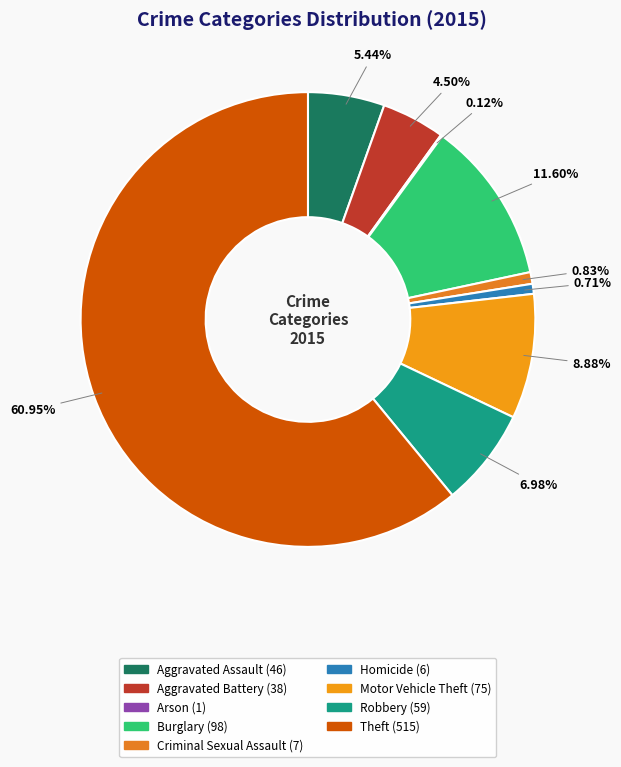

Count the number of slices in the pie.

9